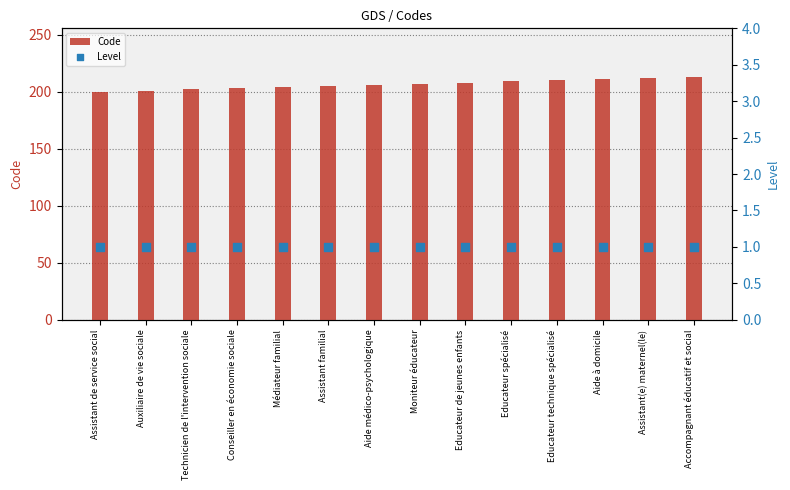

At how many categories does at least one series exceed 160?

14